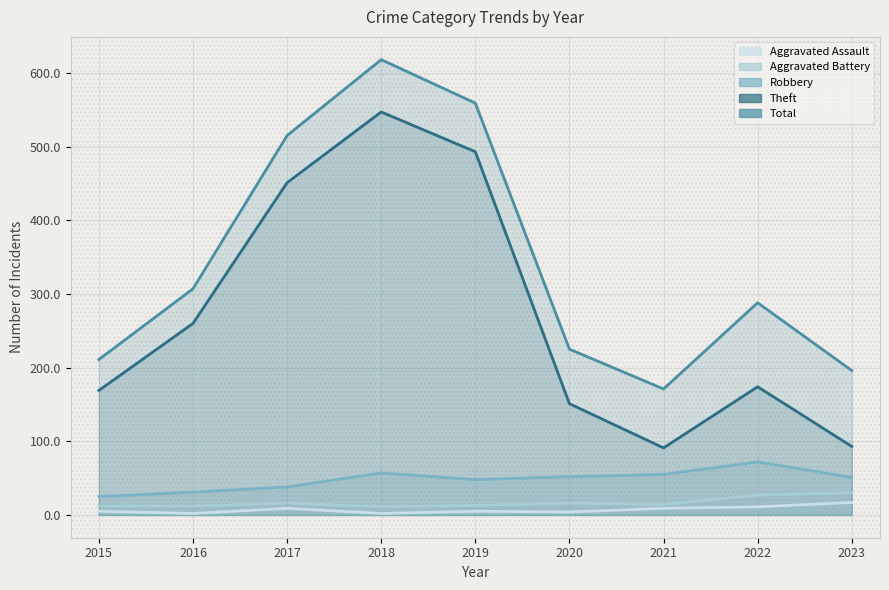

How many values in the Theft series are below 174?

4